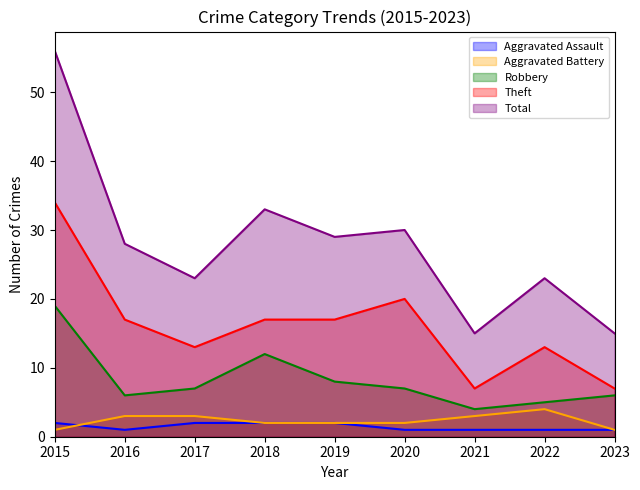

The Aggravated Assault series shows 1 at 2019. True or false?

False